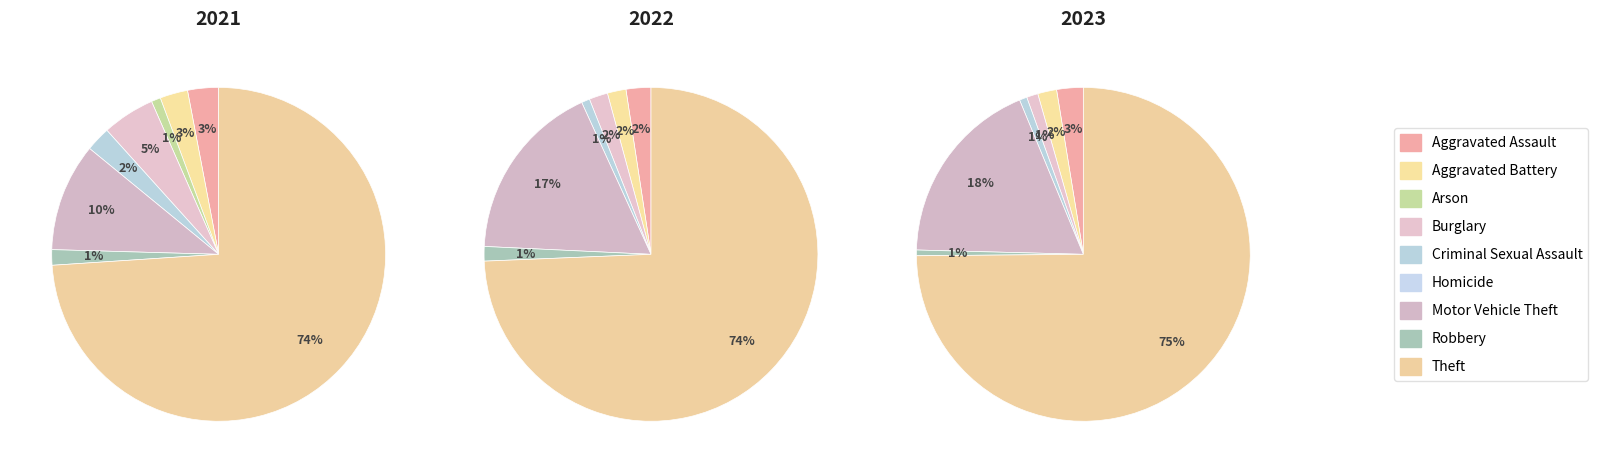

Count the number of slices in the pie.

9